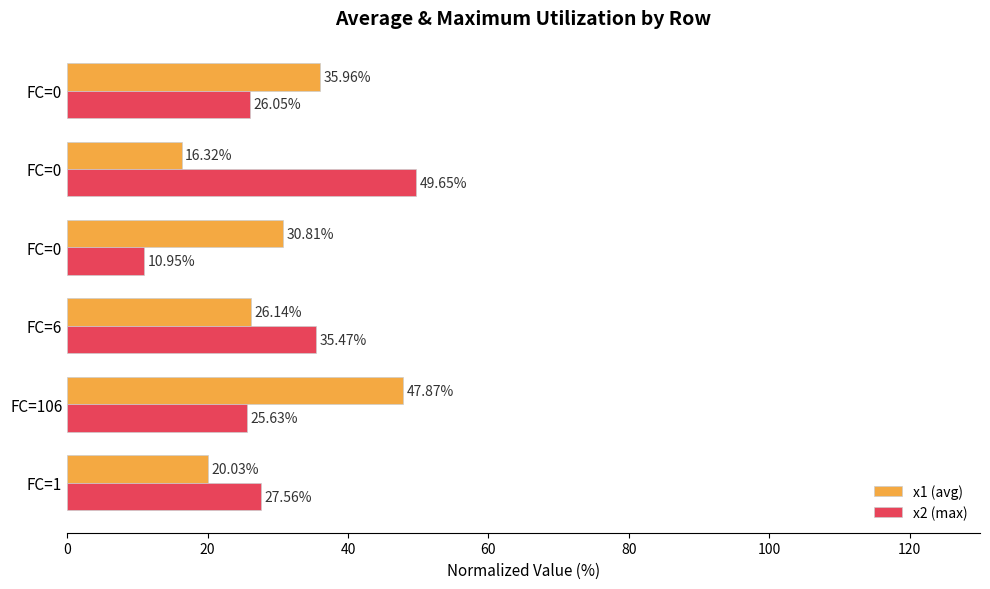

Count the number of categories in the chart.

6